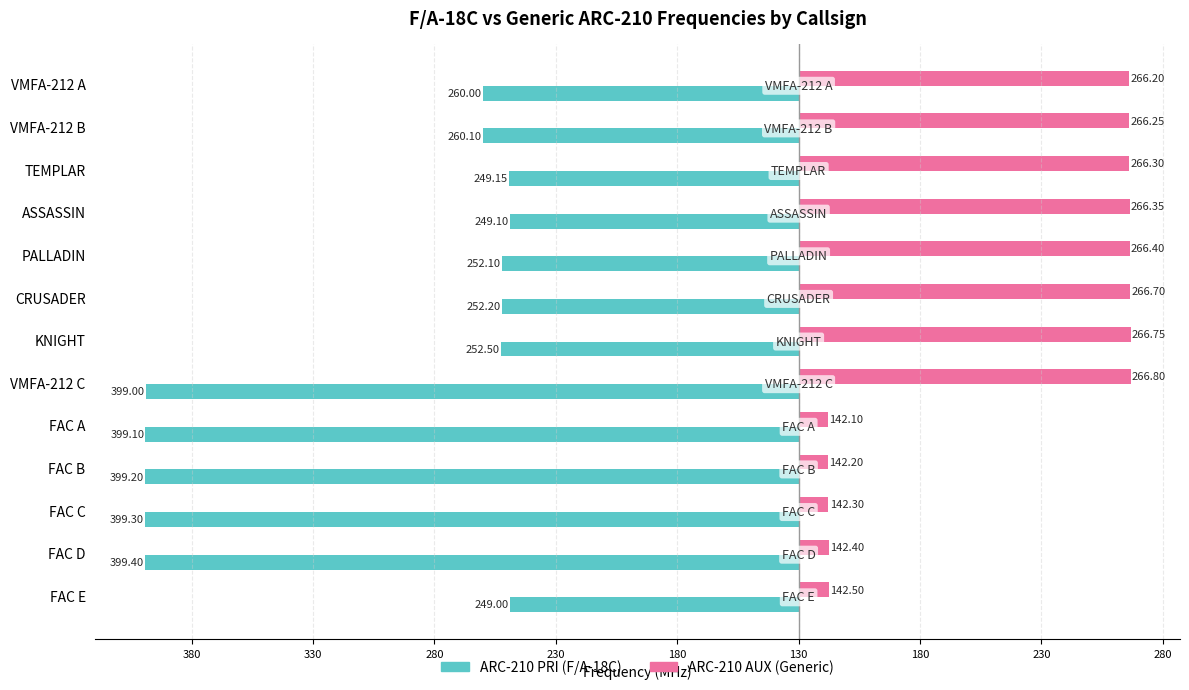

What are all the series names shown in the legend?

ARC-210 PRI (F/A-18C), ARC-210 AUX (Generic)